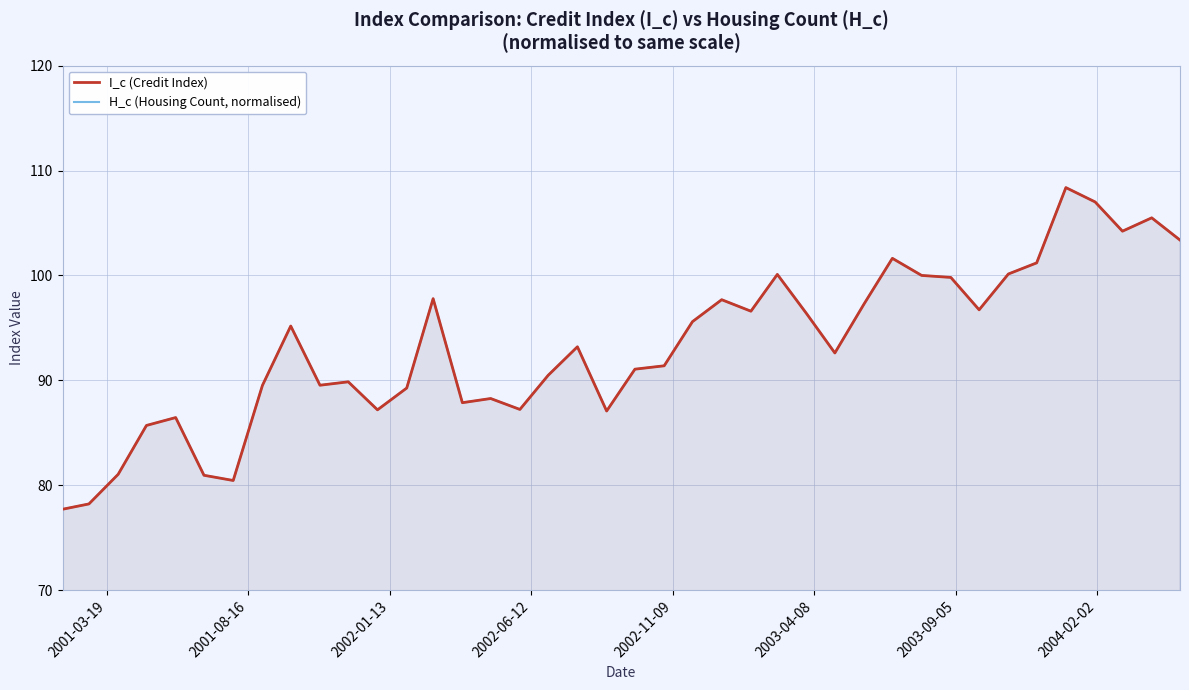

How many lines are shown in the chart?

2